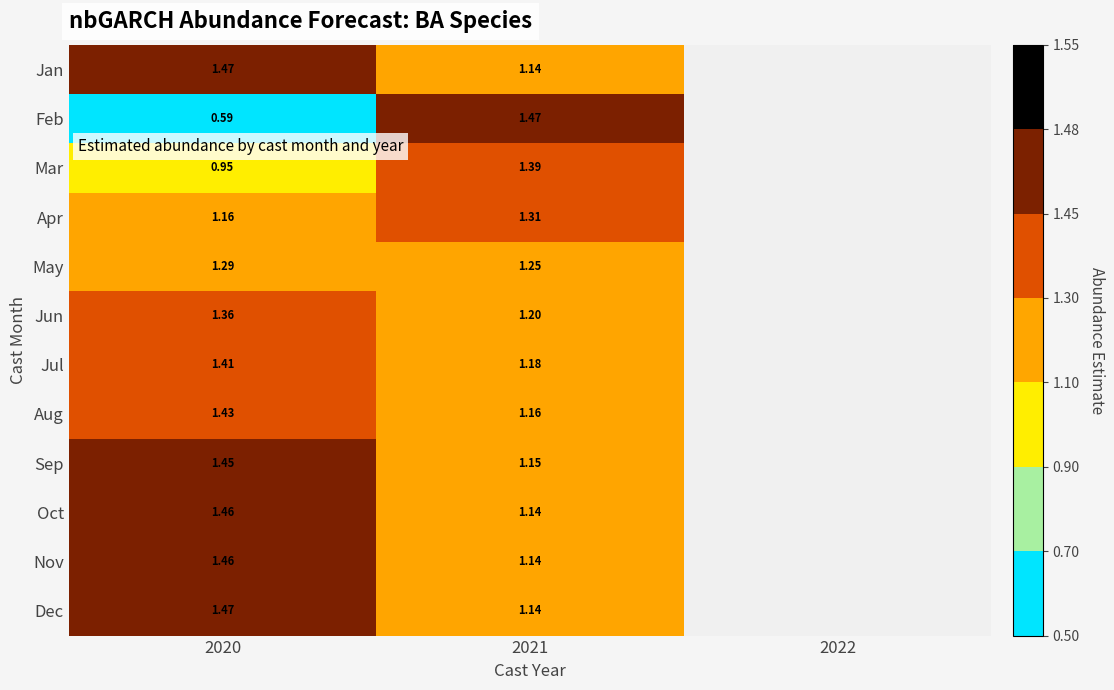

What is the difference between the highest and lowest values at 2020?

0.9